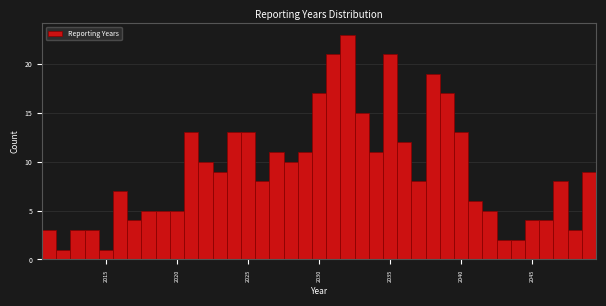

Read against the x-axis, roughly where is the centre of the tallest bar?

2032.0